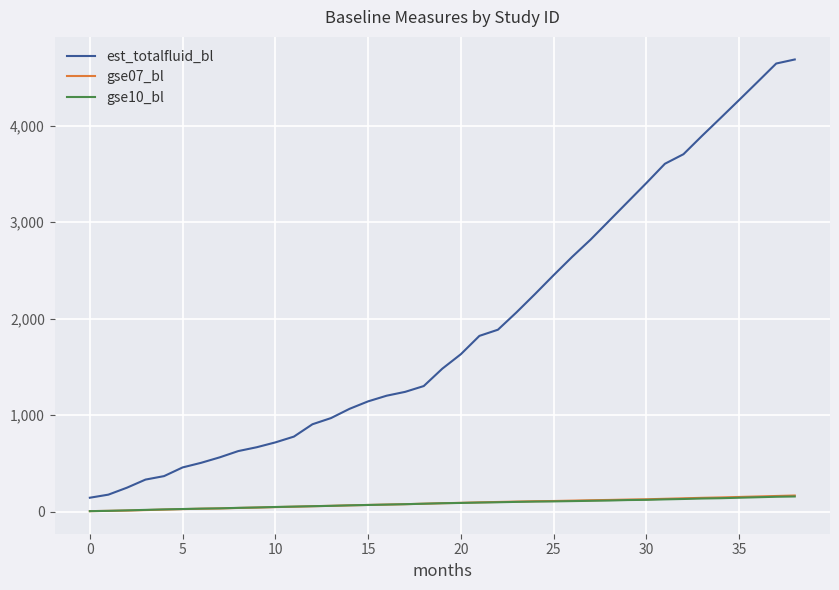

Which series has the widest spread of values?

est_totalfluid_bl